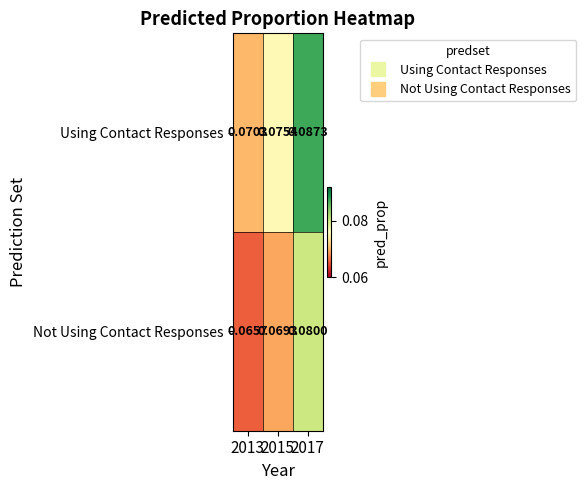

Which series has the widest spread of values?

Using Contact Responses